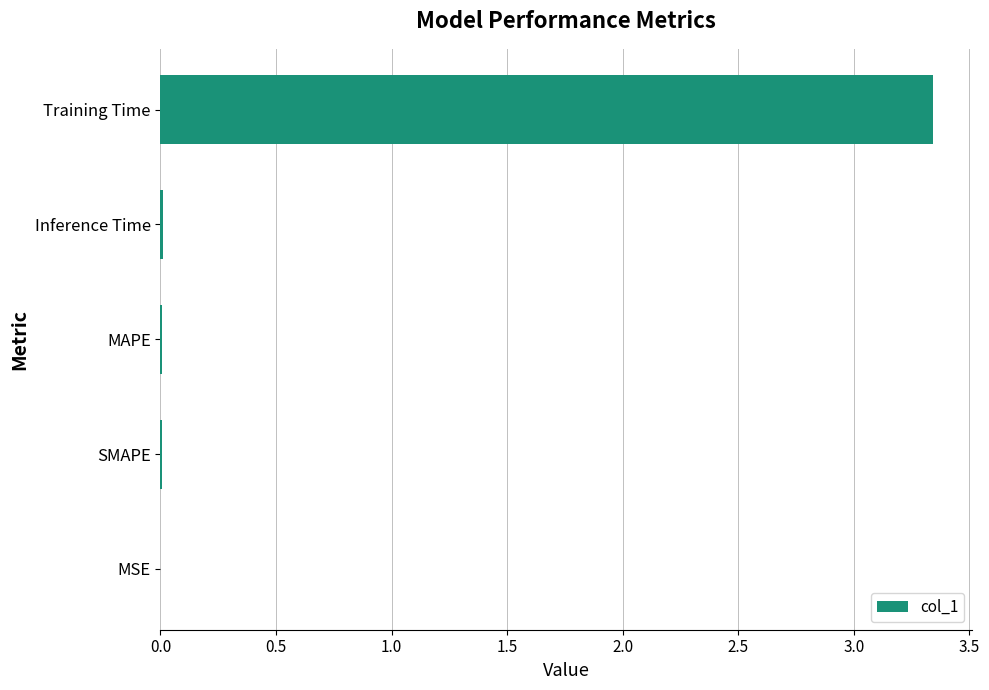

Which label corresponds to the largest value in the chart?

Training Time